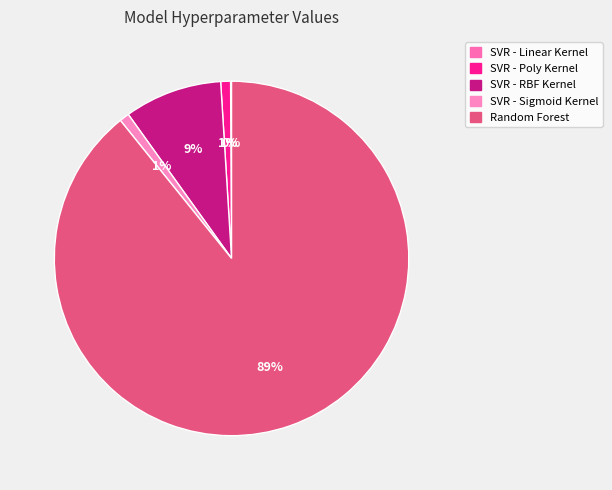

Is it true that Random Forest is 89% of the pie?

True